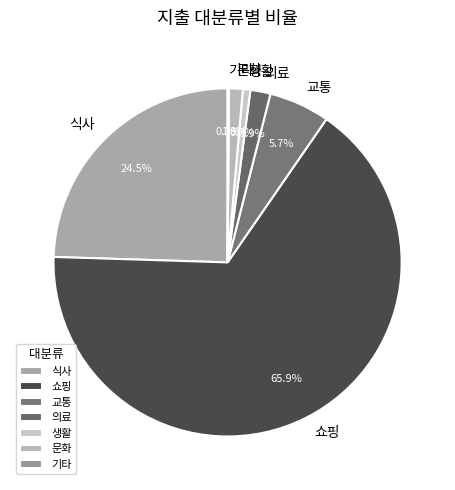

What is the largest slice in the pie chart?

쇼핑